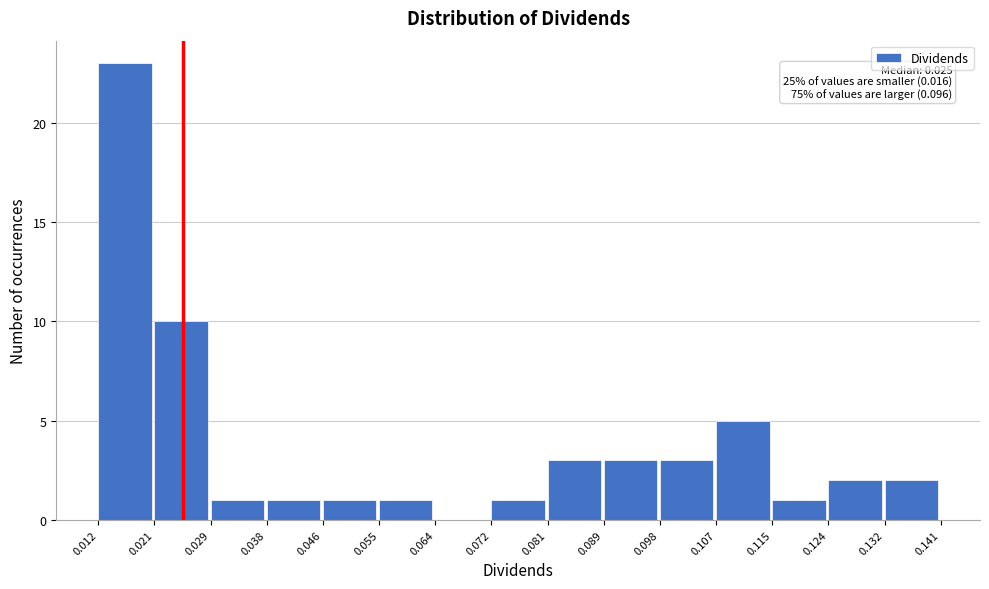

Which range on the x-axis has the tallest bar?

0.012 to 0.021